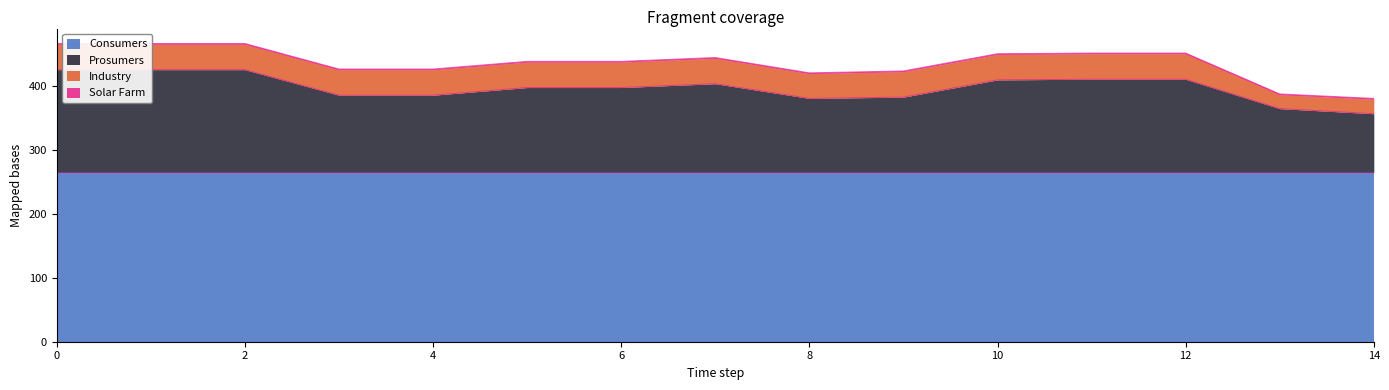

List the series in order of their peak value, lowest first.

Solar Farm, Industry, Prosumers, Consumers